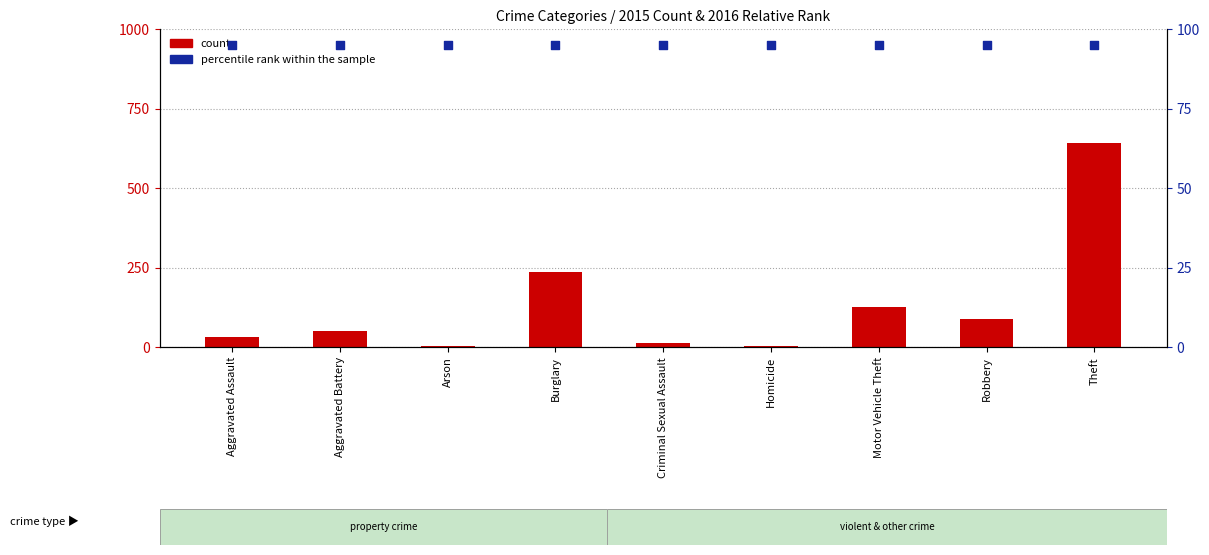

What is the total value across all series at Robbery?

182